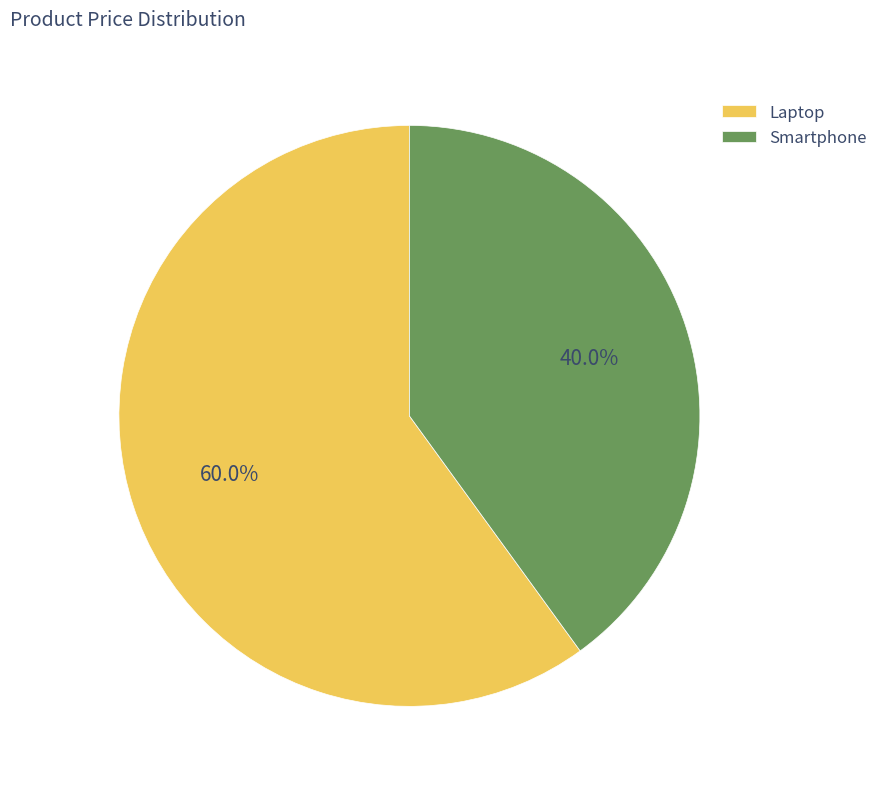

Does Smartphone represent more than half of the total?

No